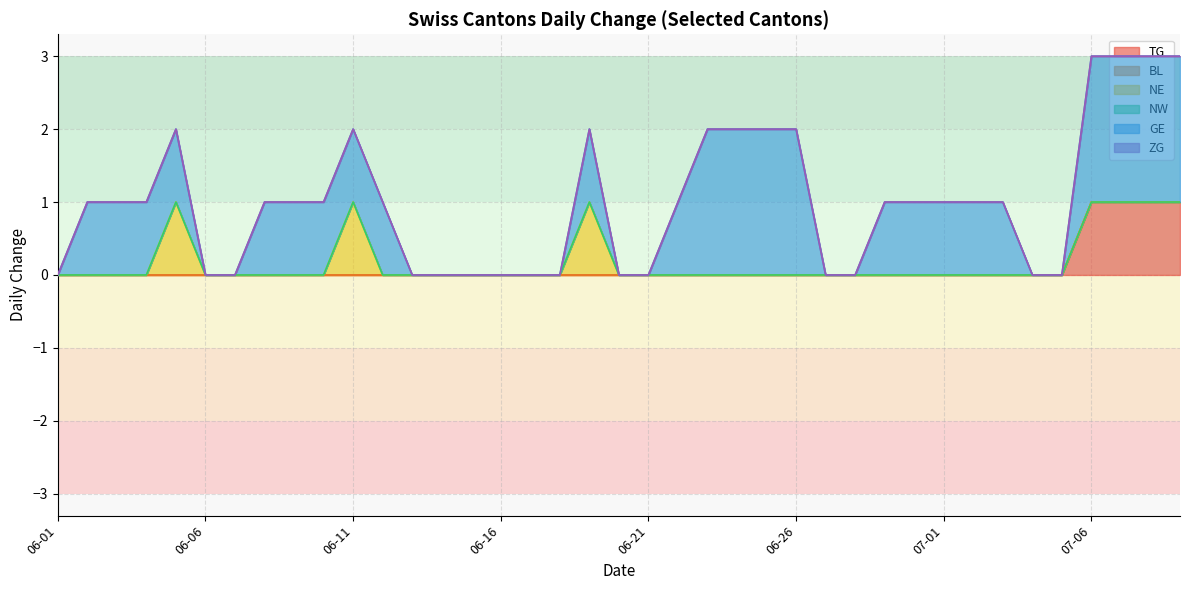

What is the sum of all TG values?

4